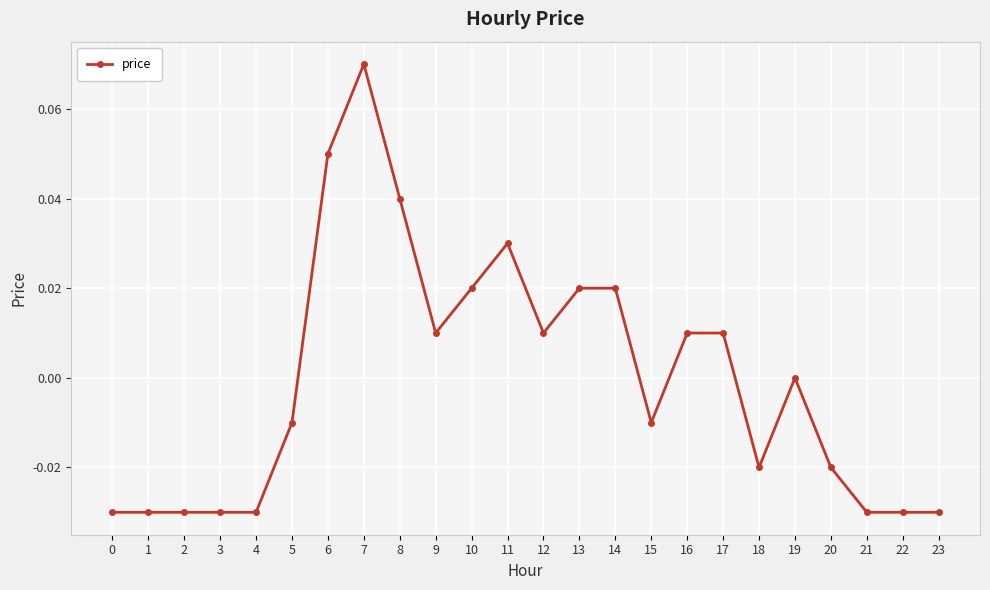

How many categories are shown in the chart?

24